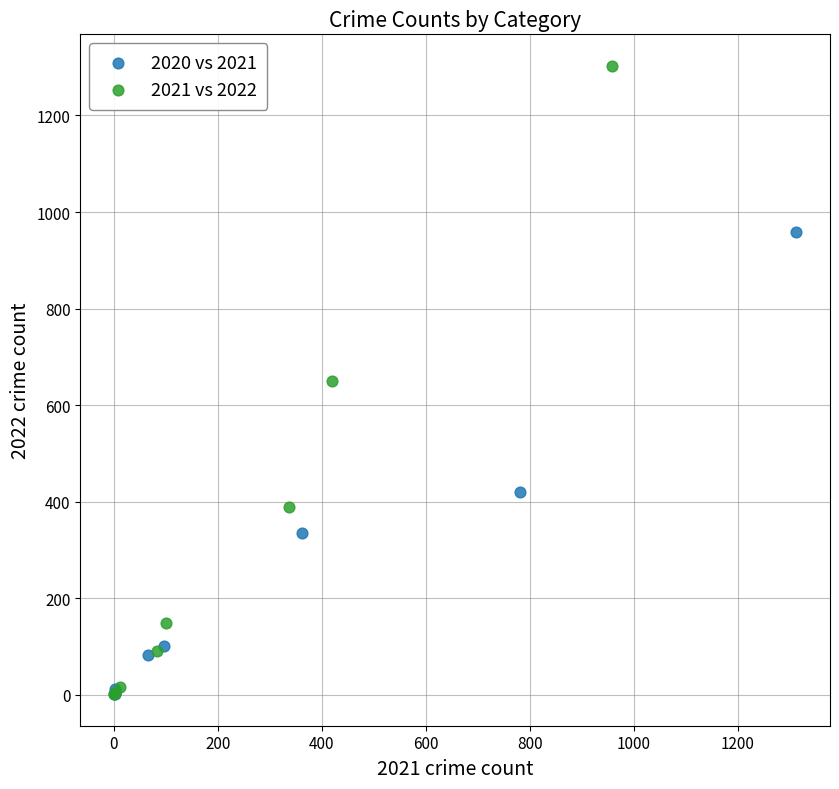

Which series has the widest spread of Y values?

2021 vs 2022